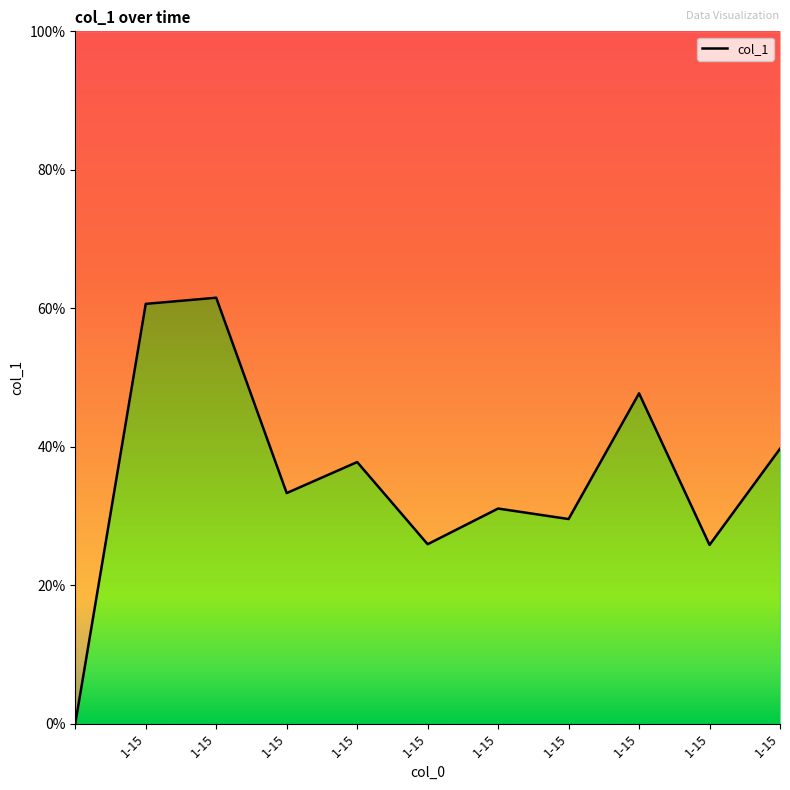

What is the difference between the second highest and minimum values?

0.6